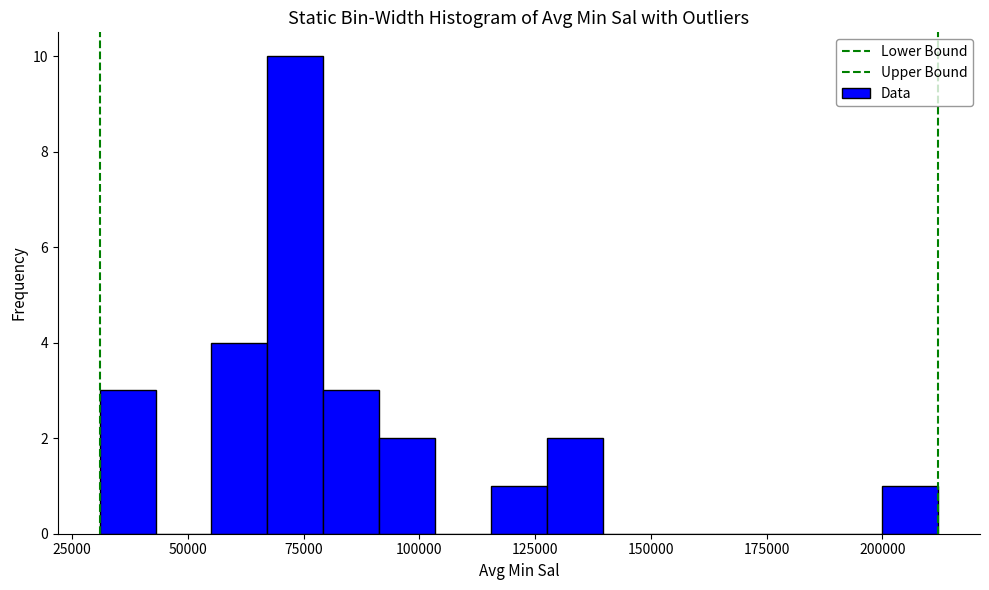

Read against the x-axis, roughly where is the centre of the tallest bar?

75000